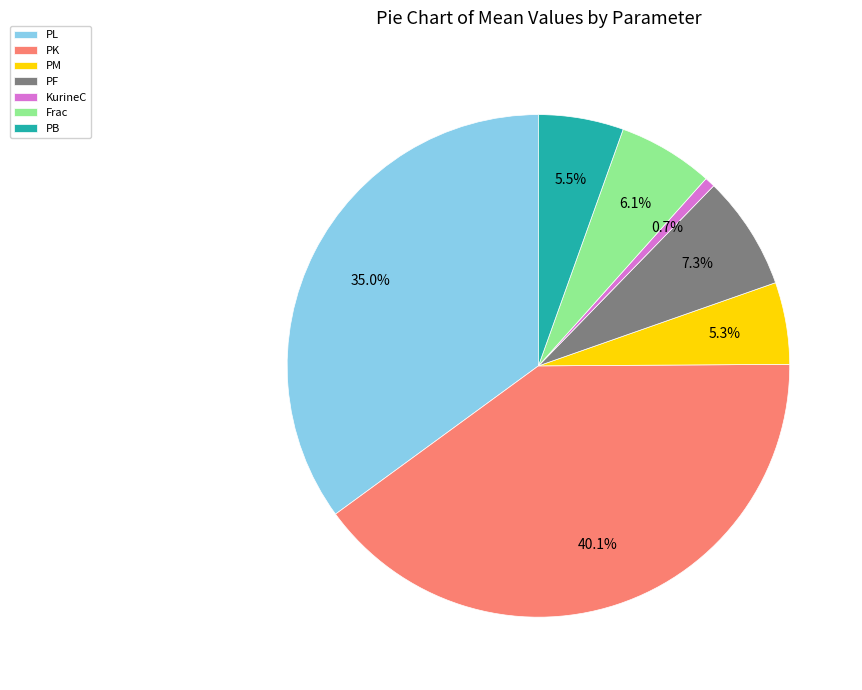

How much of the chart is everything except Frac?

93.9%